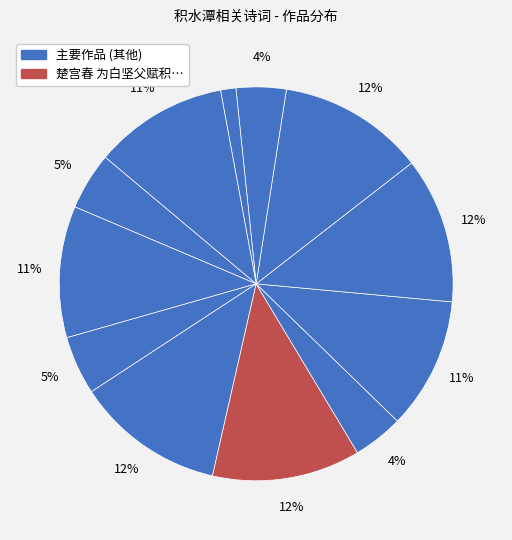

How many segments does this pie chart have?

12